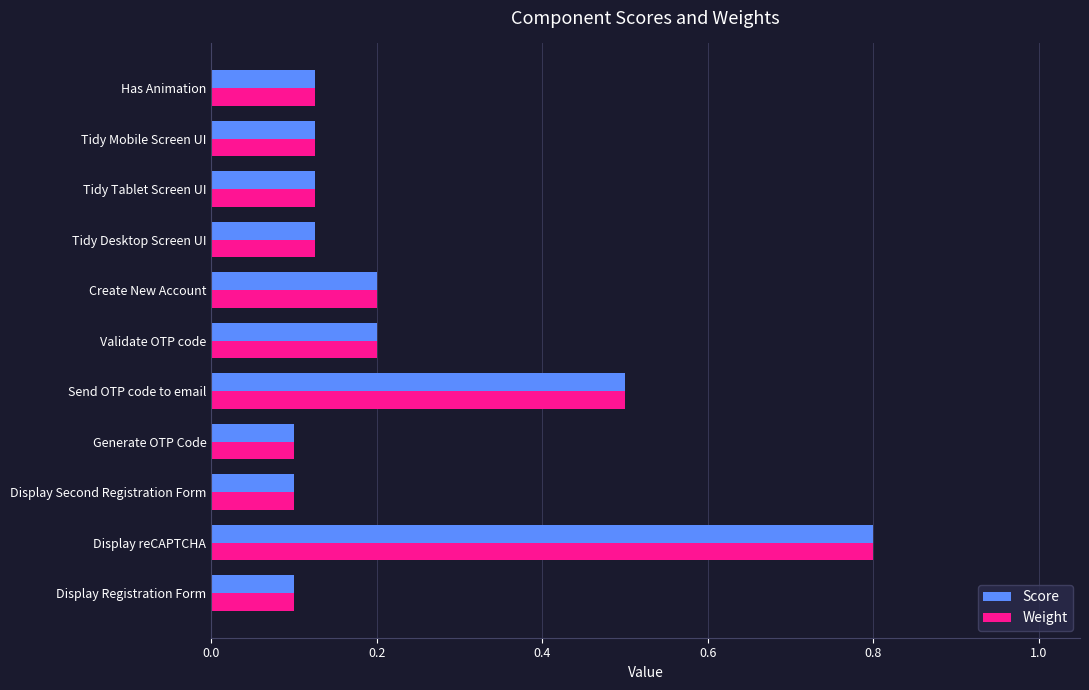

How many categories are shown in the chart?

11